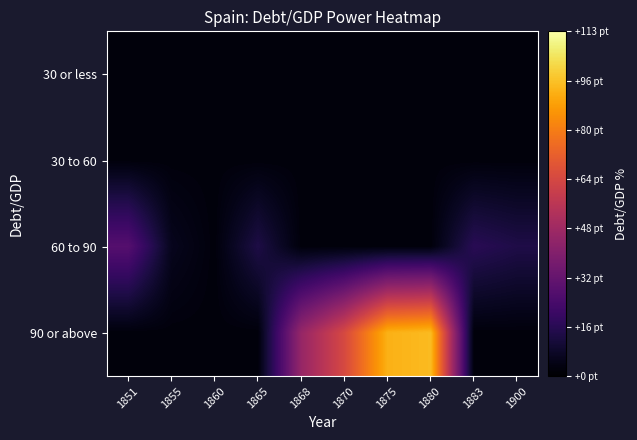

At how many categories does at least one series exceed 73?

6